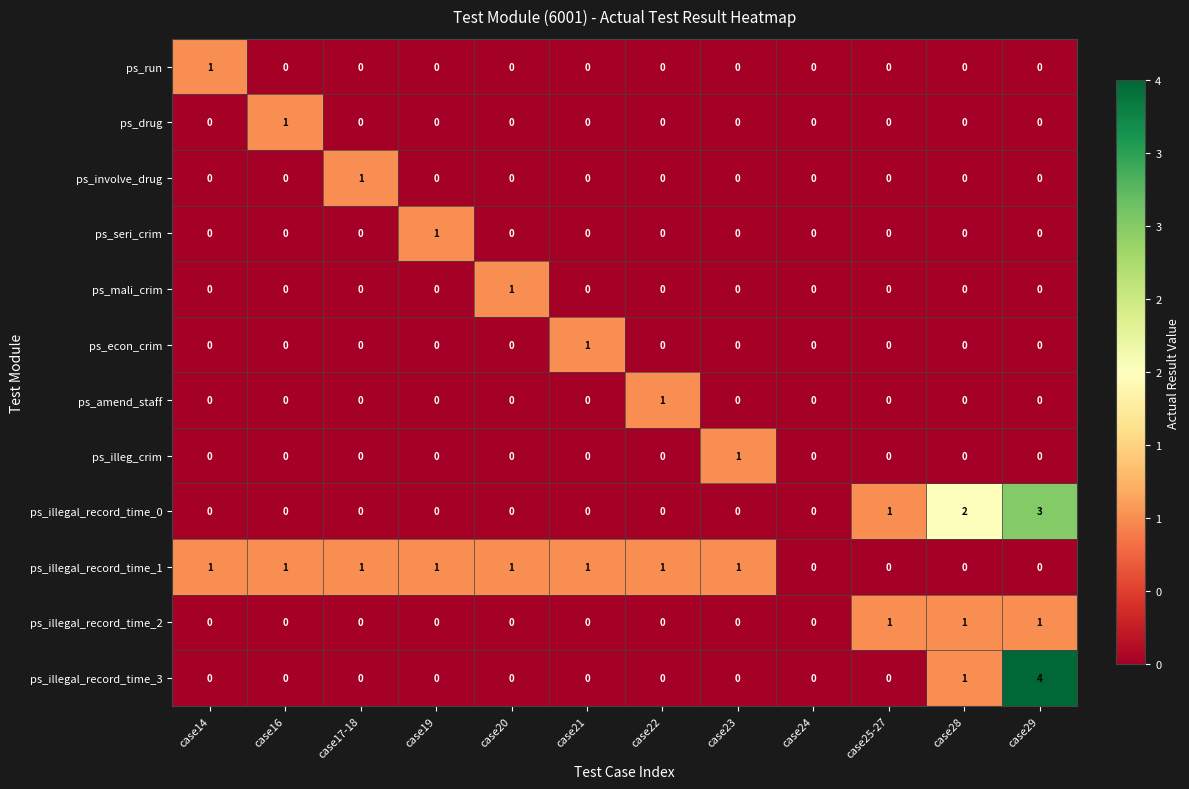

Which series has the largest total across all categories?

ps_illegal_record_time_1